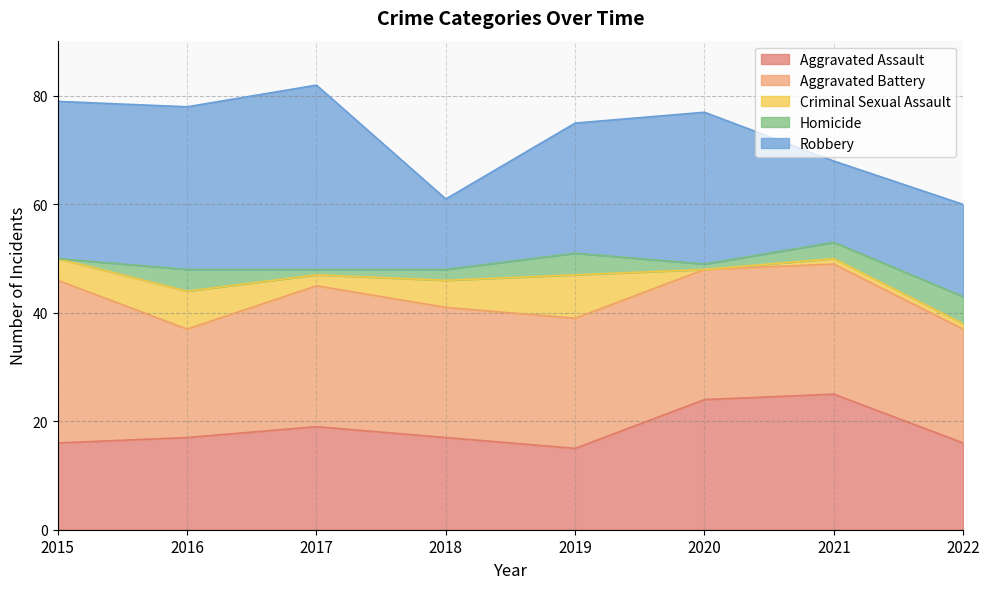

True or false: Robbery has a value of 16 at 2019.

False